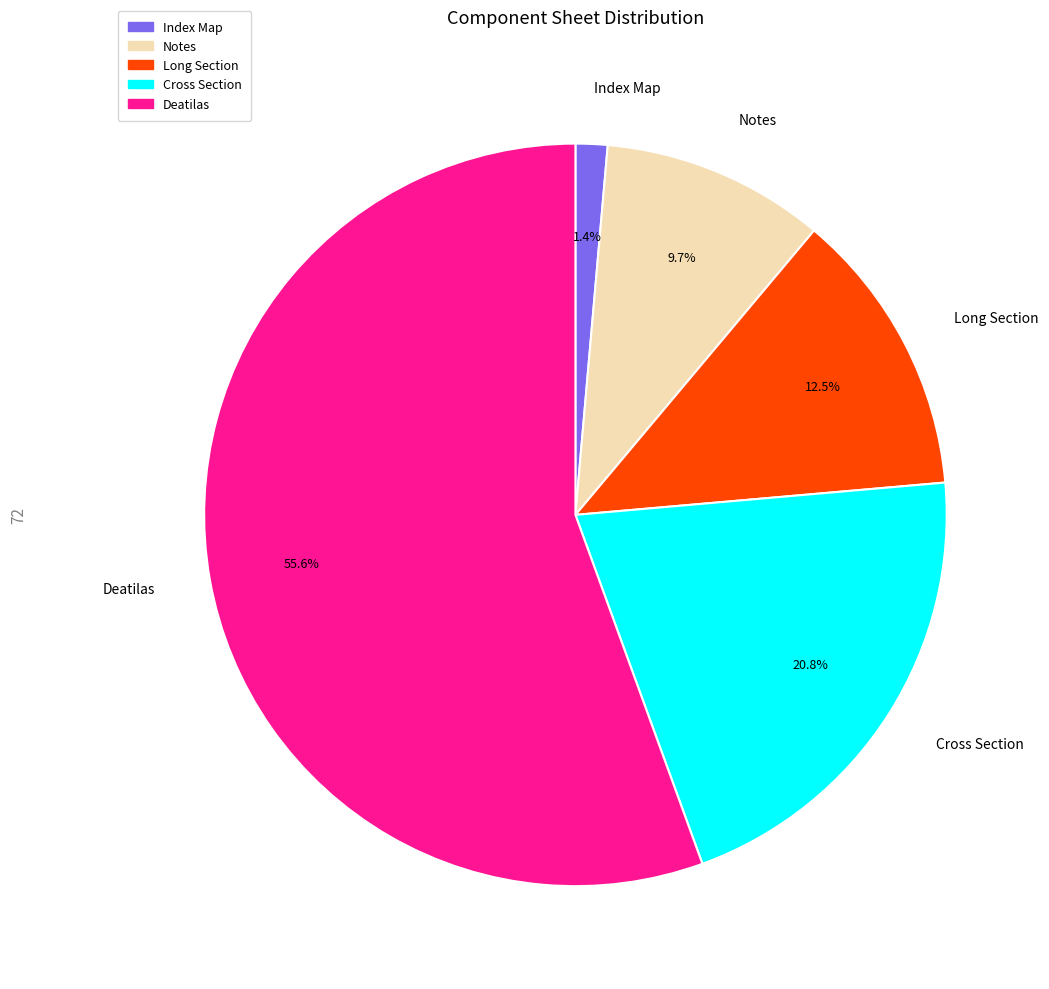

Which has a higher value, Deatilas or Long Section?

Deatilas